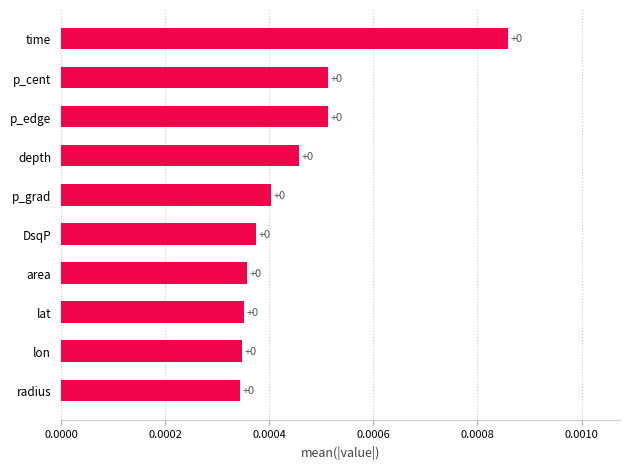

Is it true that the value at p_grad is 0.0?

True